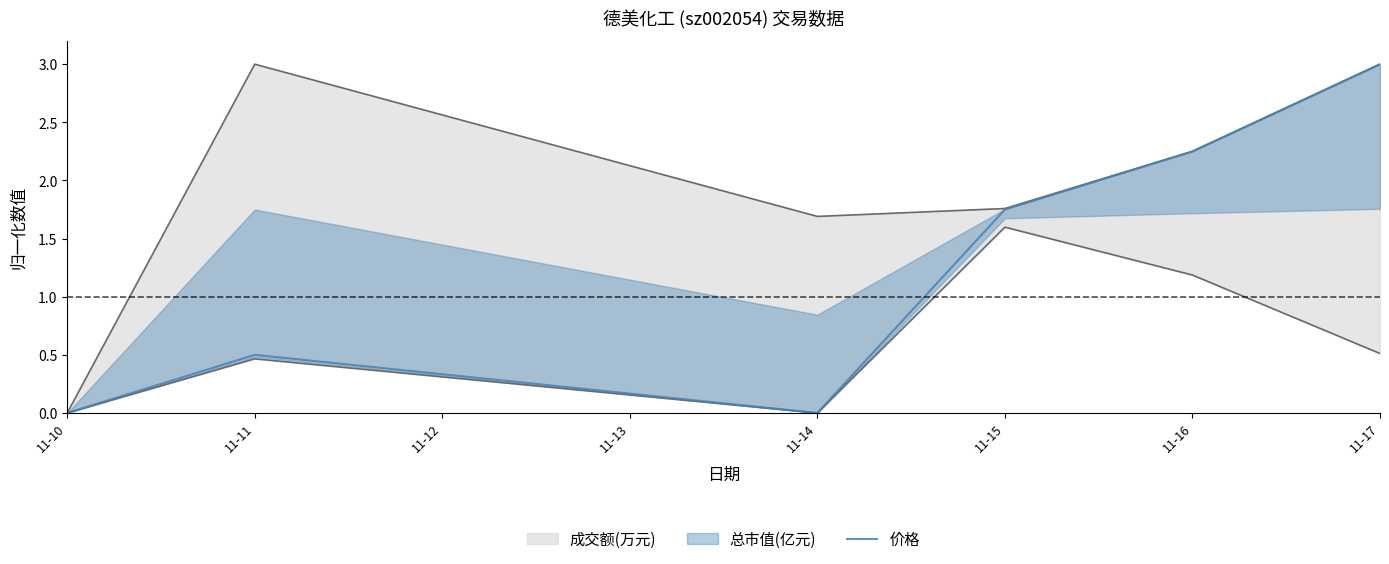

The 价格 series shows 0.7 at 11-17. True or false?

False